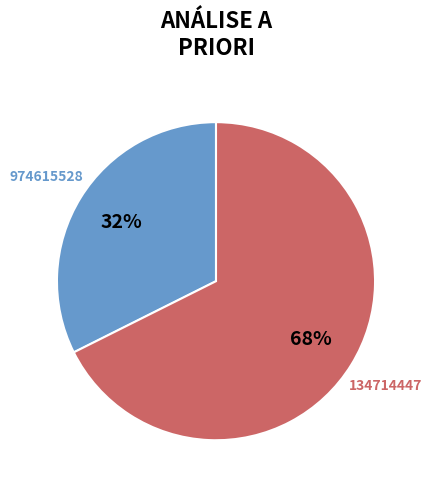

How many slices are in this pie chart?

2